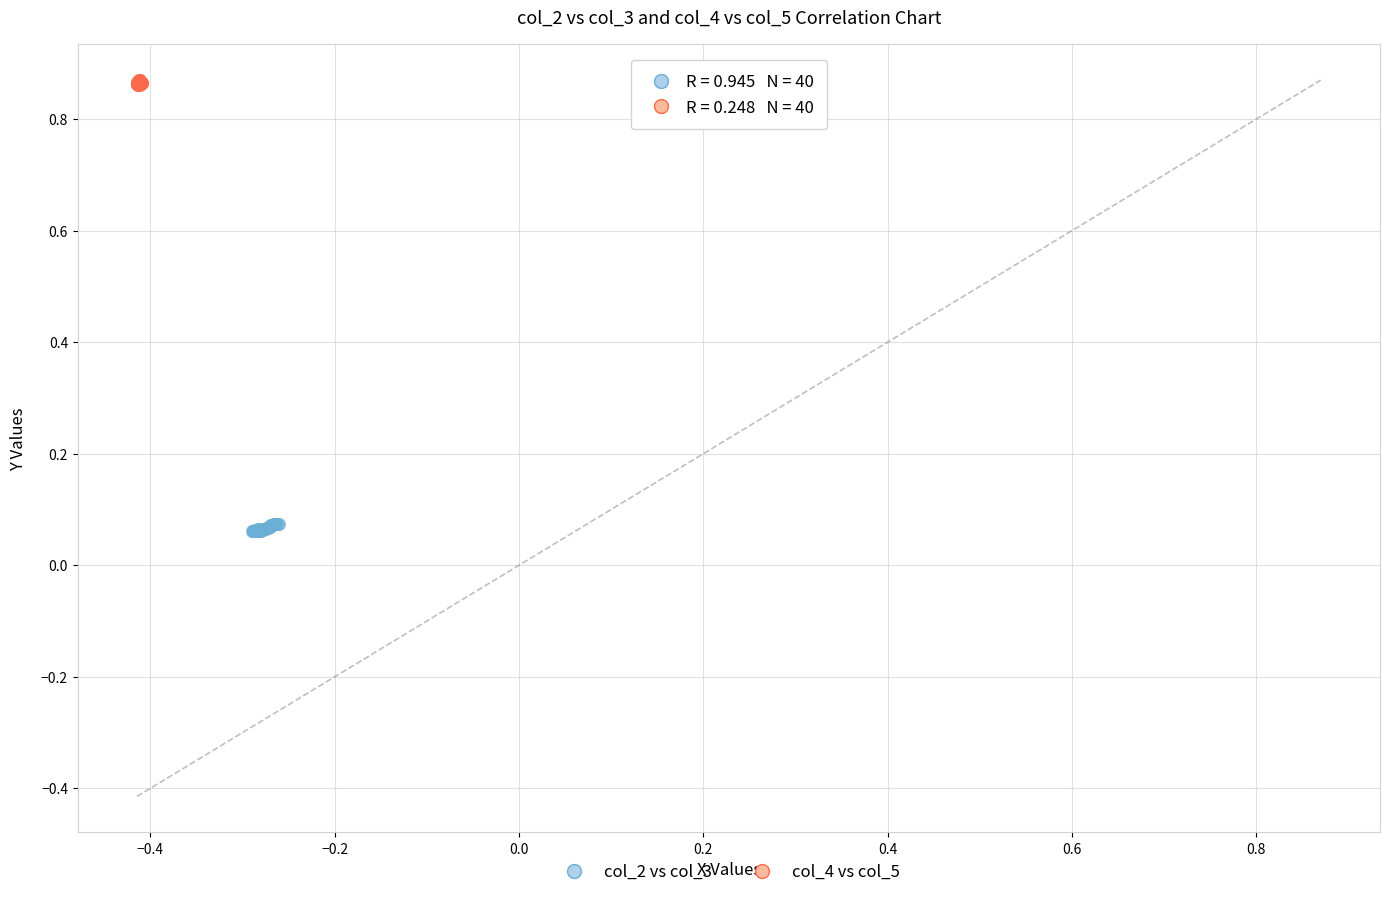

Which series reaches the maximum Y coordinate?

col_4 vs col_5